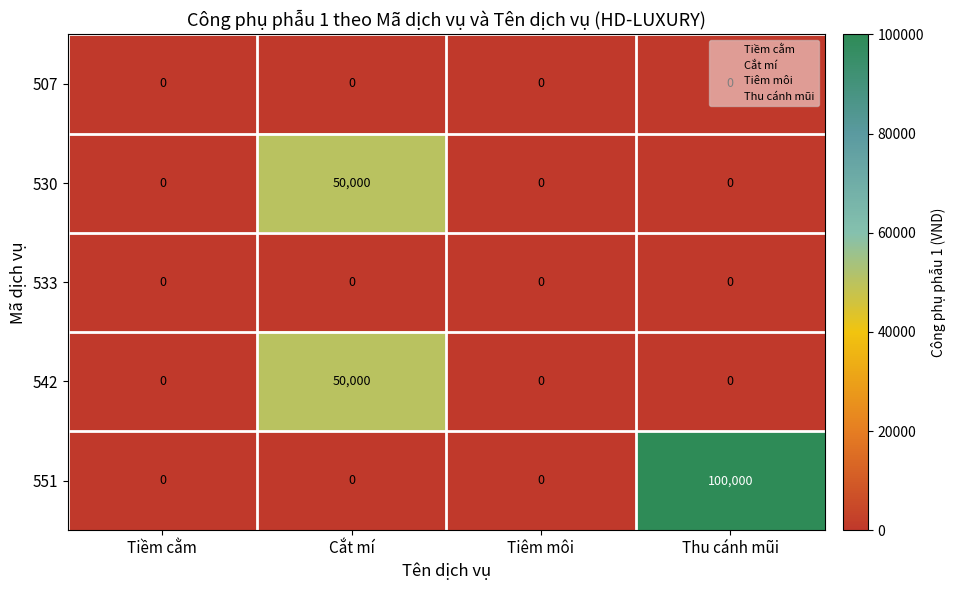

What is the difference between the maximum and second lowest values in the 530 series?

50000